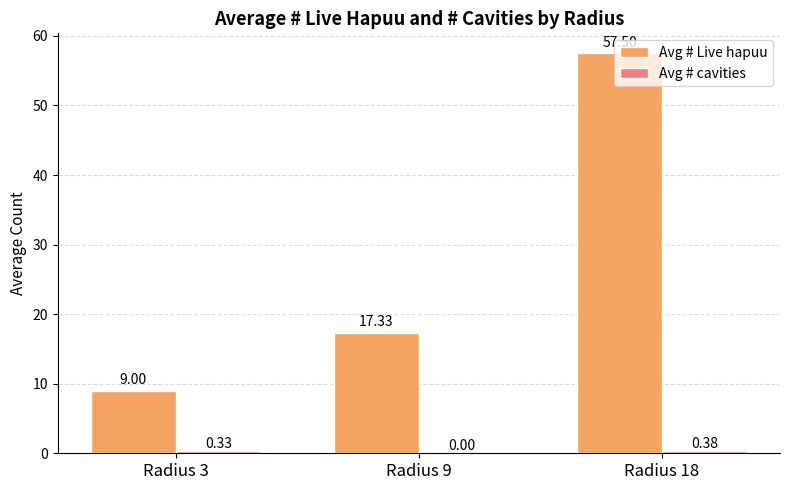

What is the sum of all Avg # Live hapuu values?

83.8